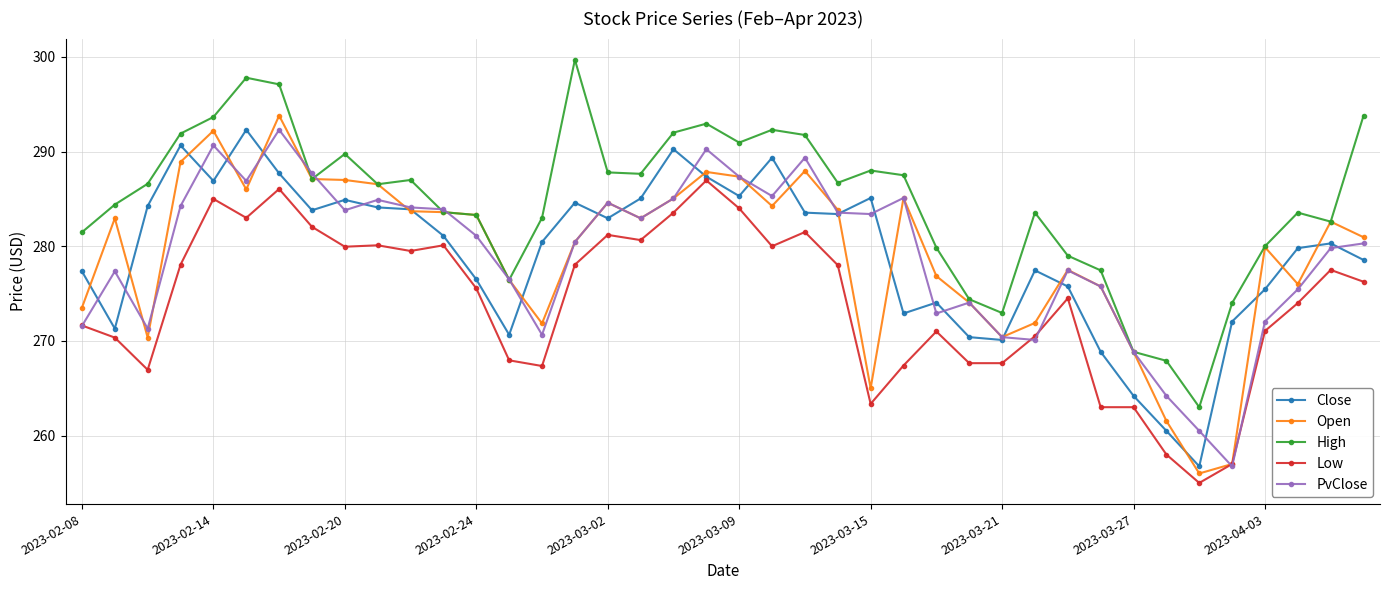

What is the minimum value shown in the chart?

255.0